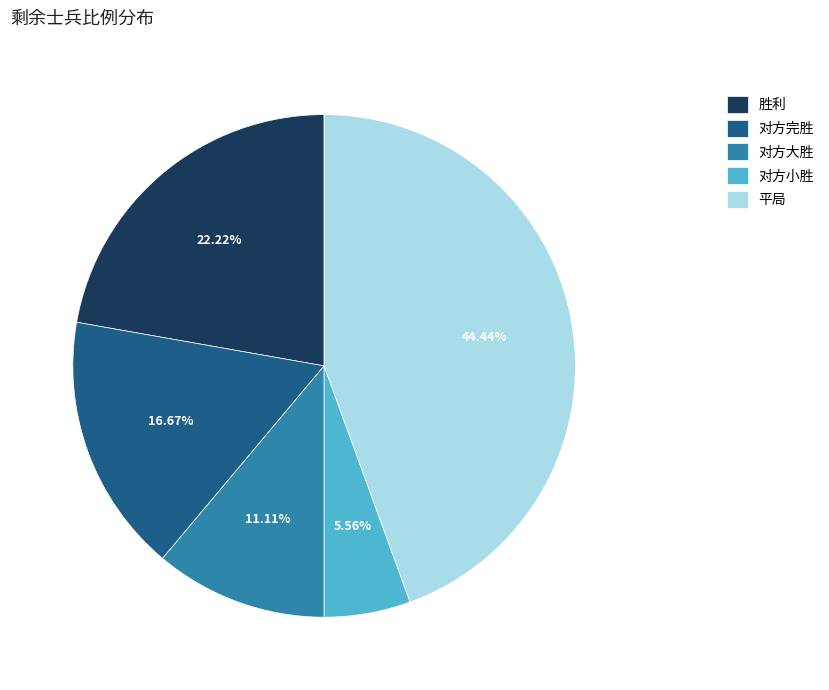

Which slice is the smallest?

对方小胜